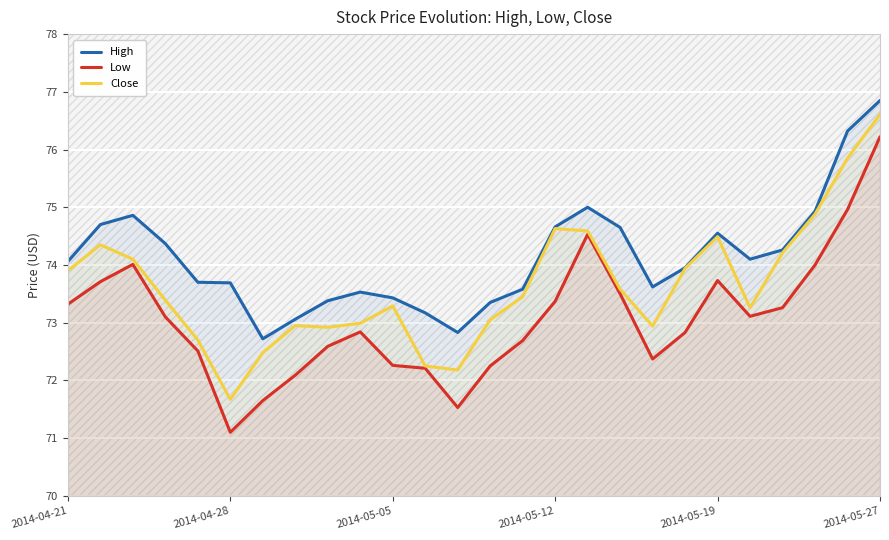

What is the lowest value of the Low series?

71.1